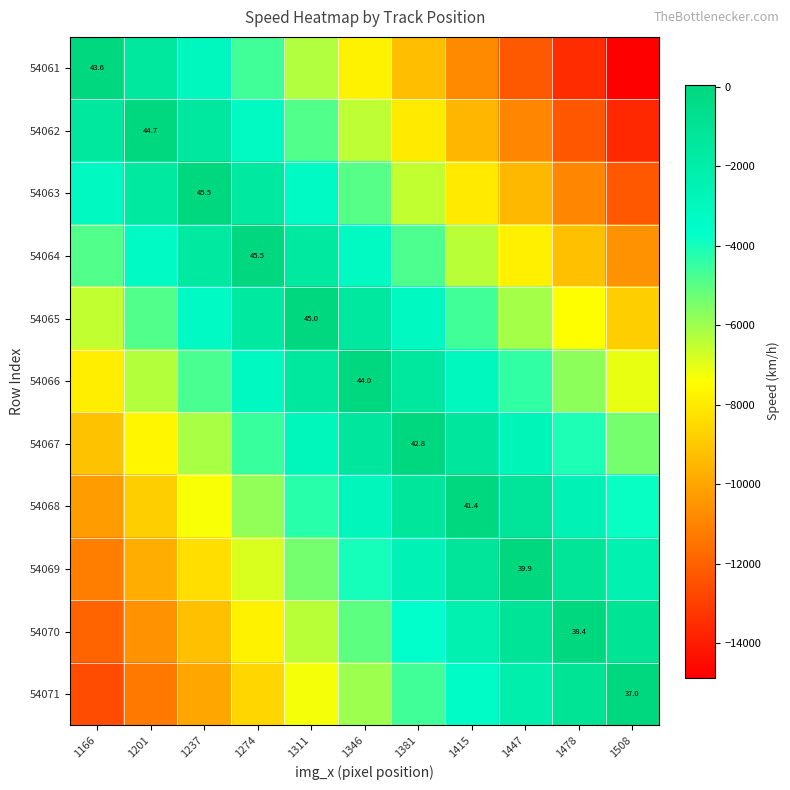

What is the difference between the highest and lowest values at 1201?

11356.2